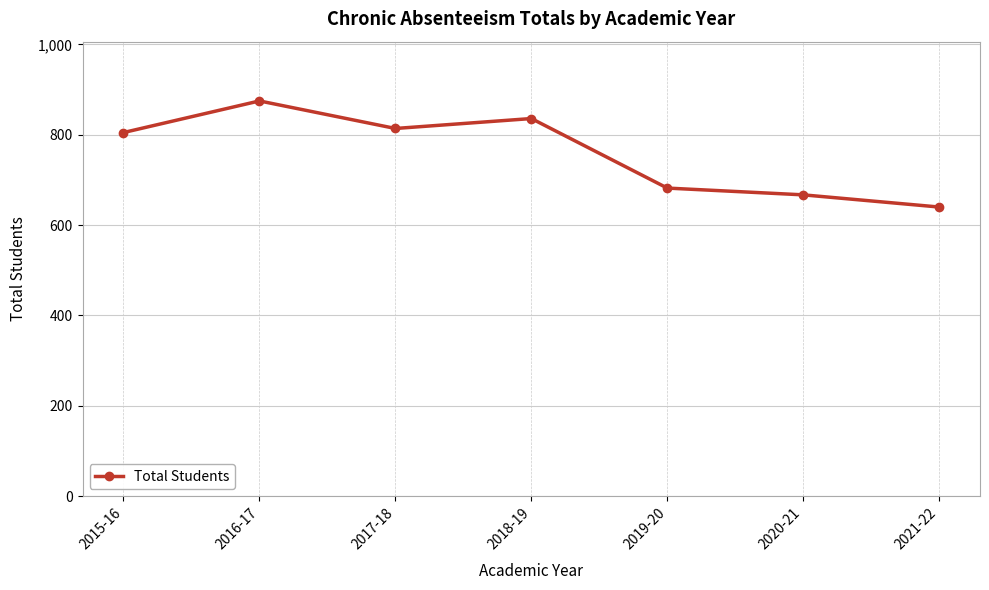

Does the chart display data point markers on the line(s)?

Yes